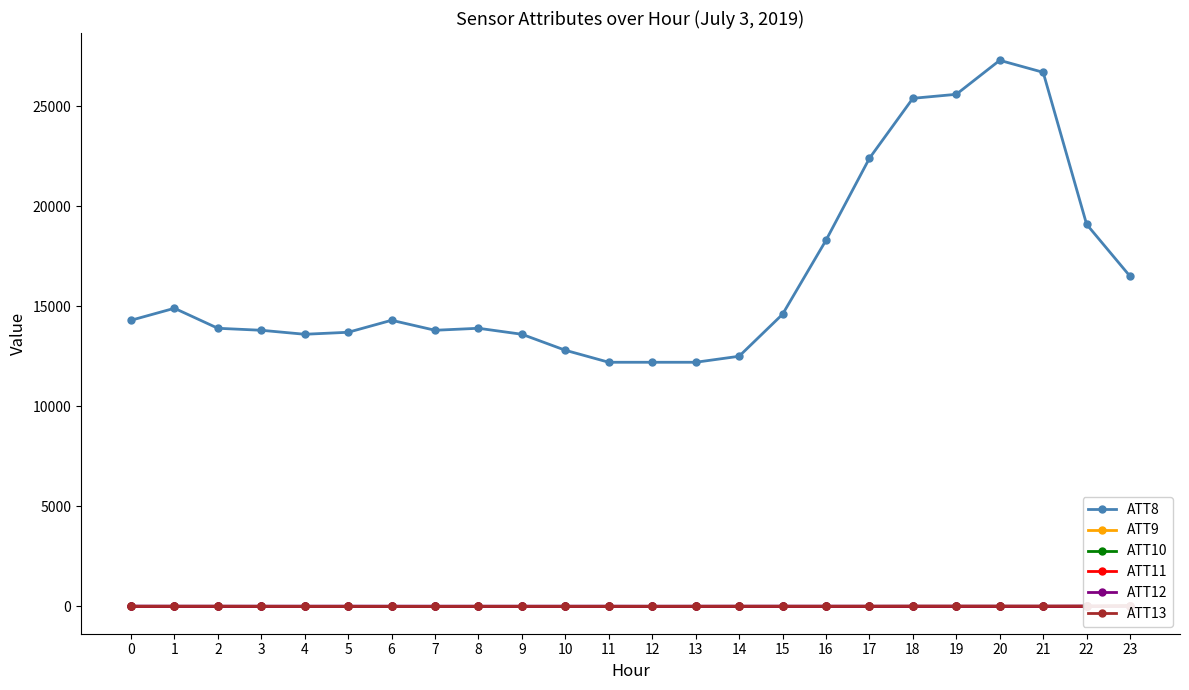

Count the number of data series in this chart.

6